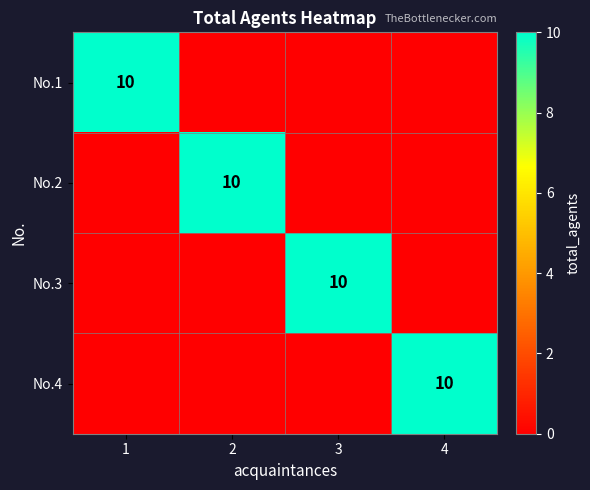

The No.2 series shows 15 at 2. True or false?

False